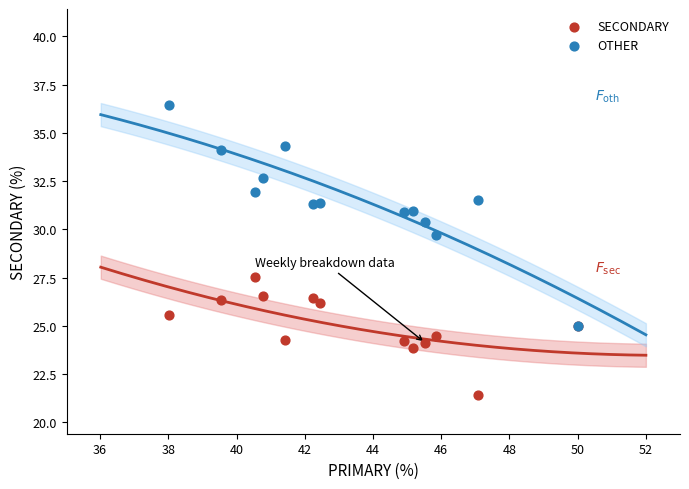

Which series contains the lowest Y value?

SECONDARY